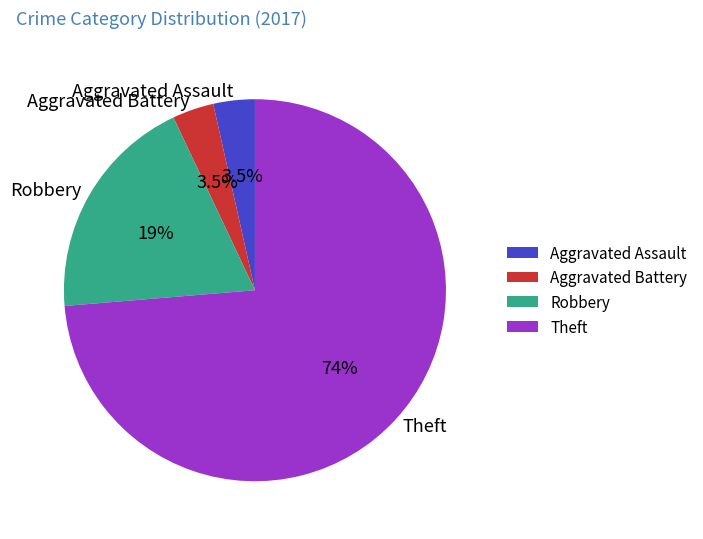

Which has a higher value, Aggravated Assault or Robbery?

Robbery